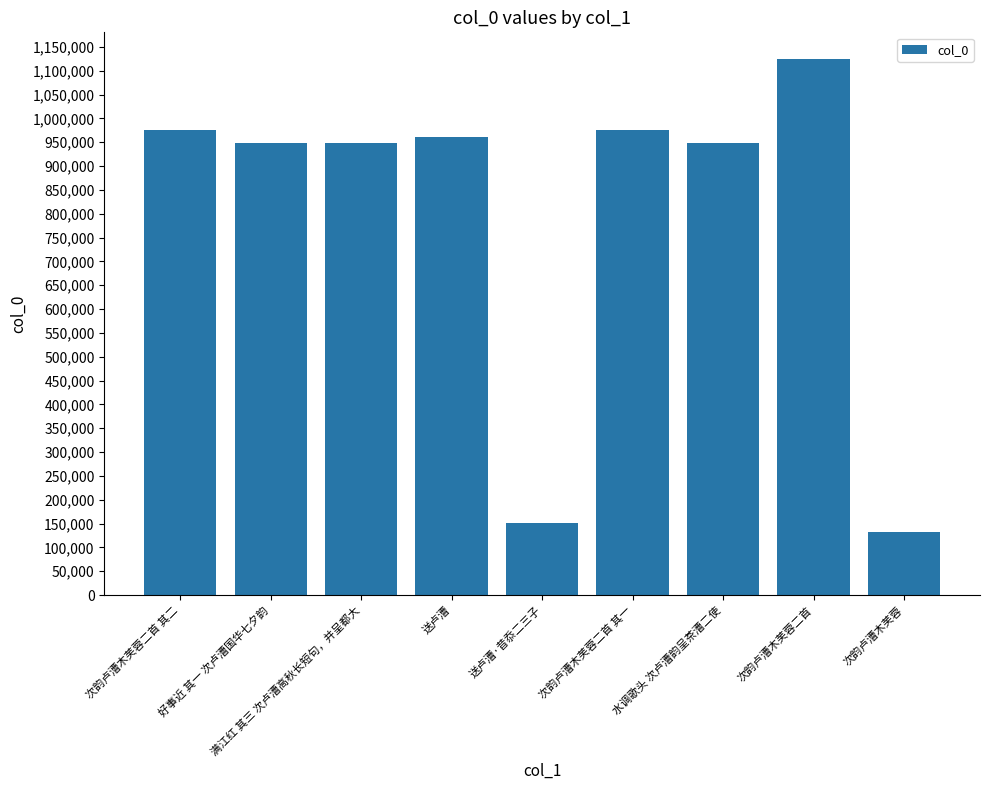

What is the difference between the maximum and minimum values?

991338